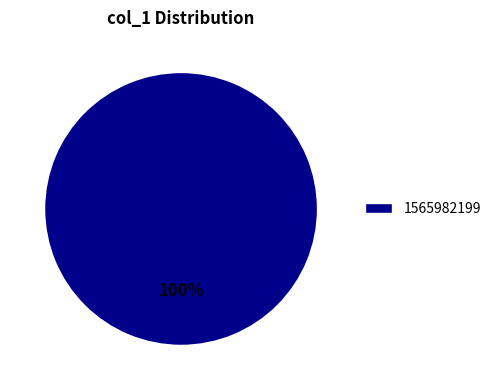

Does any single category account for the majority?

Yes